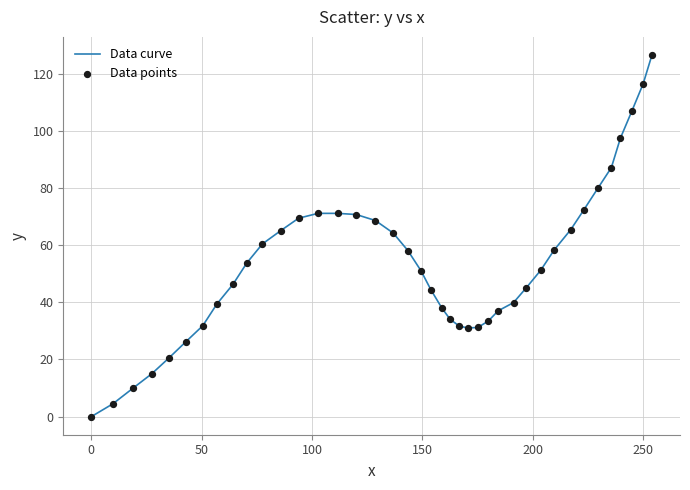

What is the maximum value shown in the chart?

126.5